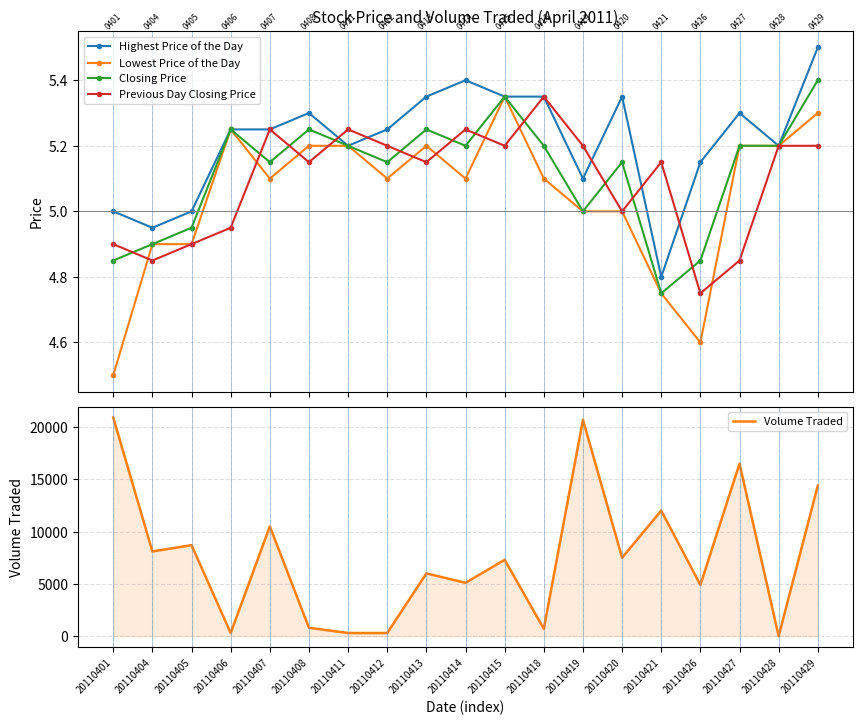

Reading left to right, extract all data points from this chart.

Highest Price of the Day: 5.0	5.0	5.0	5.2	5.2	5.3	5.2	5.2	5.3	5.4	5.3	5.3	5.1	5.3	4.8	5.2	5.3	5.2	5.5
Lowest Price of the Day: 4.5	4.9	4.9	5.2	5.1	5.2	5.2	5.1	5.2	5.1	5.3	5.1	5.0	5.0	4.8	4.6	5.2	5.2	5.3
Closing Price: 4.8	4.9	5.0	5.2	5.2	5.2	5.2	5.2	5.2	5.2	5.3	5.2	5.0	5.2	4.8	4.8	5.2	5.2	5.4
Previous Day Closing Price: 4.9	4.8	4.9	5.0	5.2	5.2	5.2	5.2	5.2	5.2	5.2	5.3	5.2	5.0	5.2	4.8	4.8	5.2	5.2
Volume Traded: 20900.0	8100.0	8700.0	300.0	10500.0	800.0	300.0	300.0	6000.0	5100.0	7300.0	700.0	20700.0	7500.0	12000.0	4900.0	16500.0	0.0	14400.0